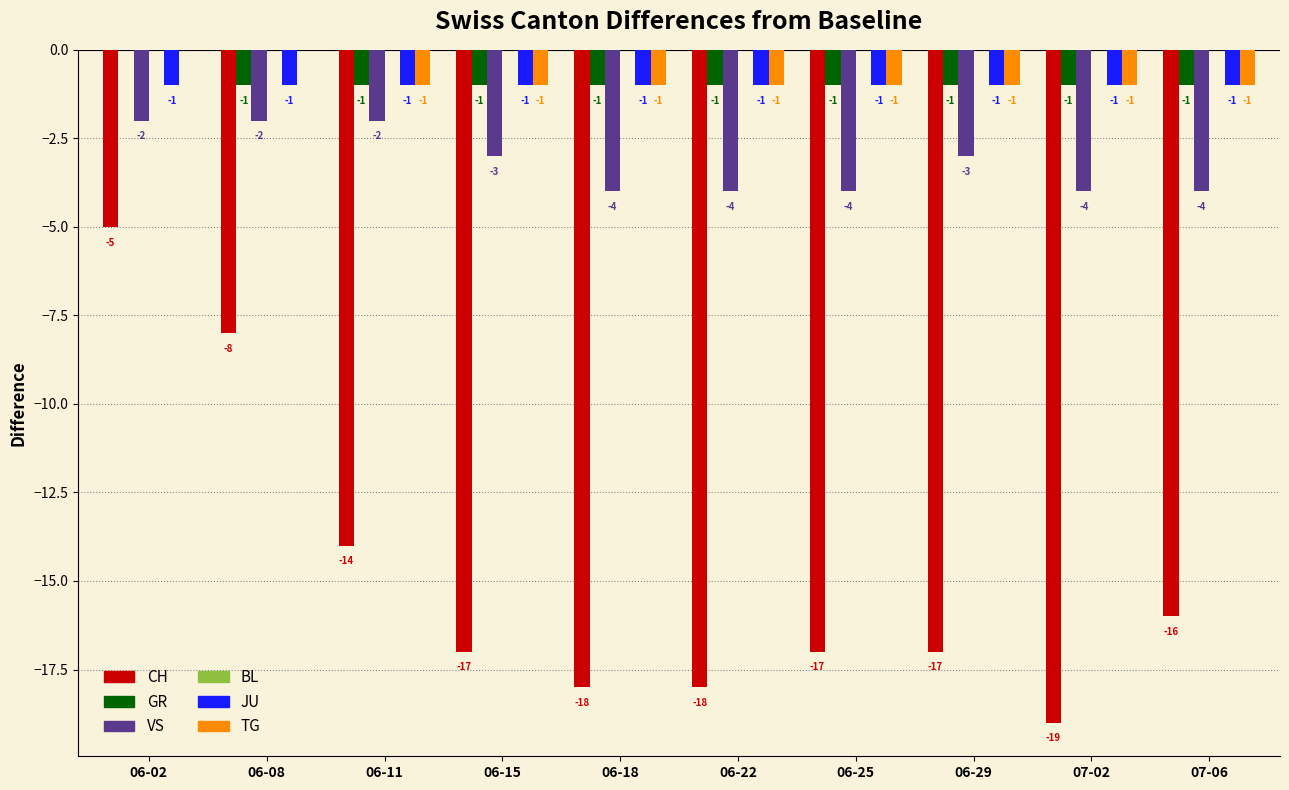

At which category is the sum across all series the highest?

06-02